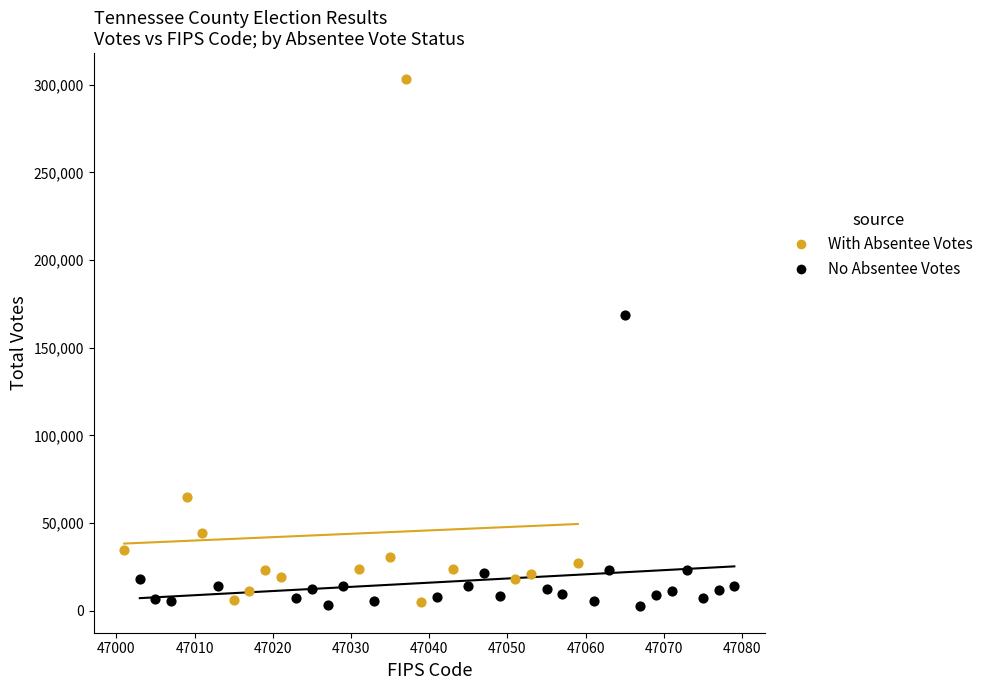

Which series has the largest Y range (max minus min)?

With Absentee Votes